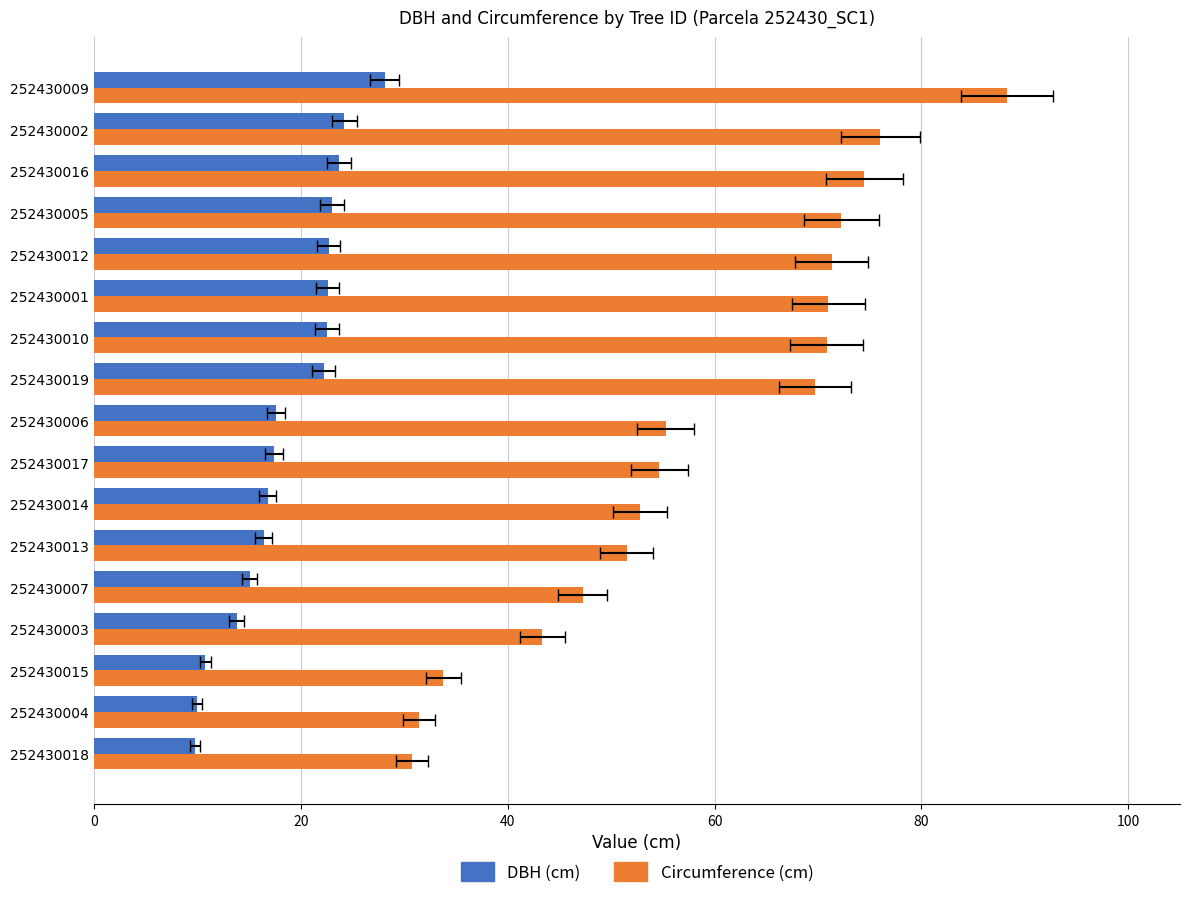

What is the sum of all DBH (cm) values?

316.6